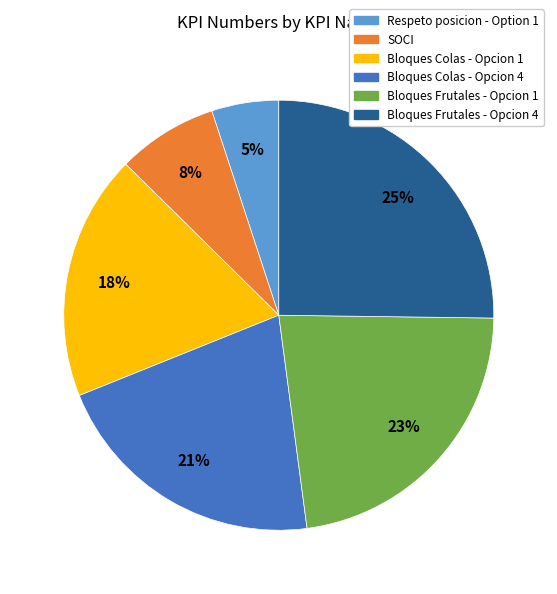

To the nearest percent, what portion does Bloques Colas - Opcion 4 represent?

21%